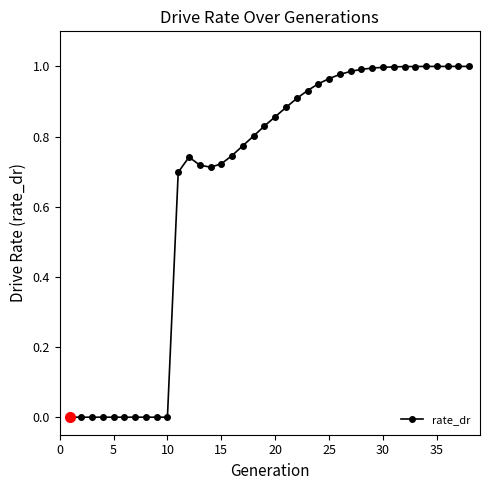

Does the chart display data point markers on the line(s)?

Yes